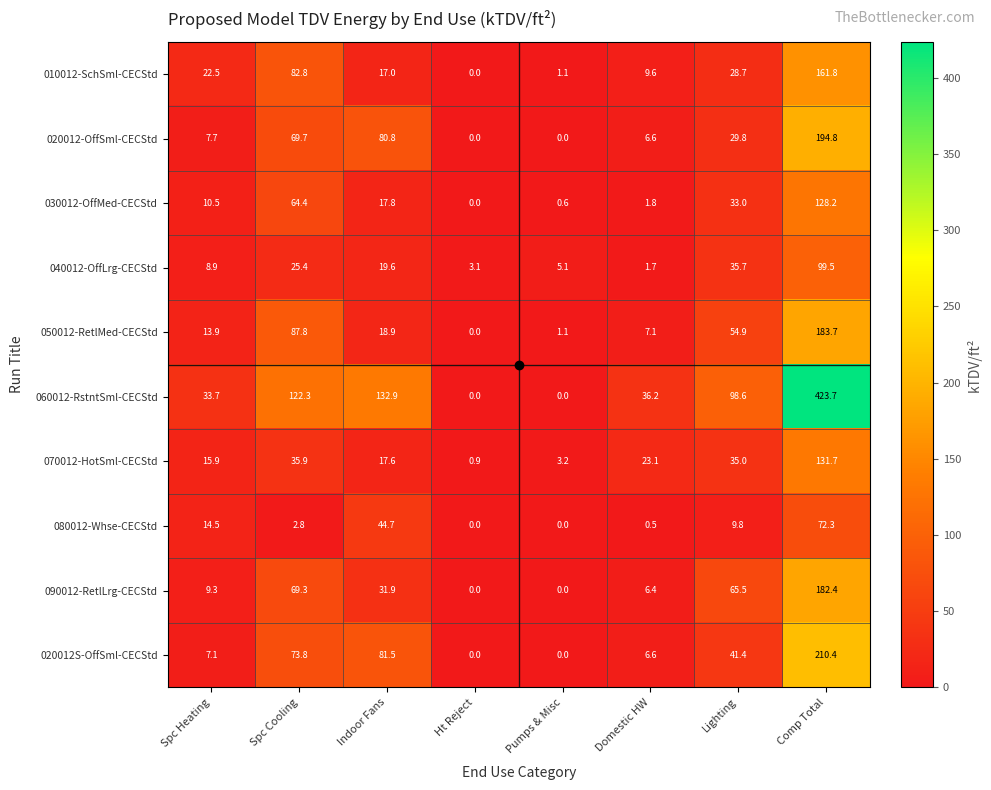

Which series changed the most between Spc Cooling and Domestic HW?

060012-RstntSml-CECStd